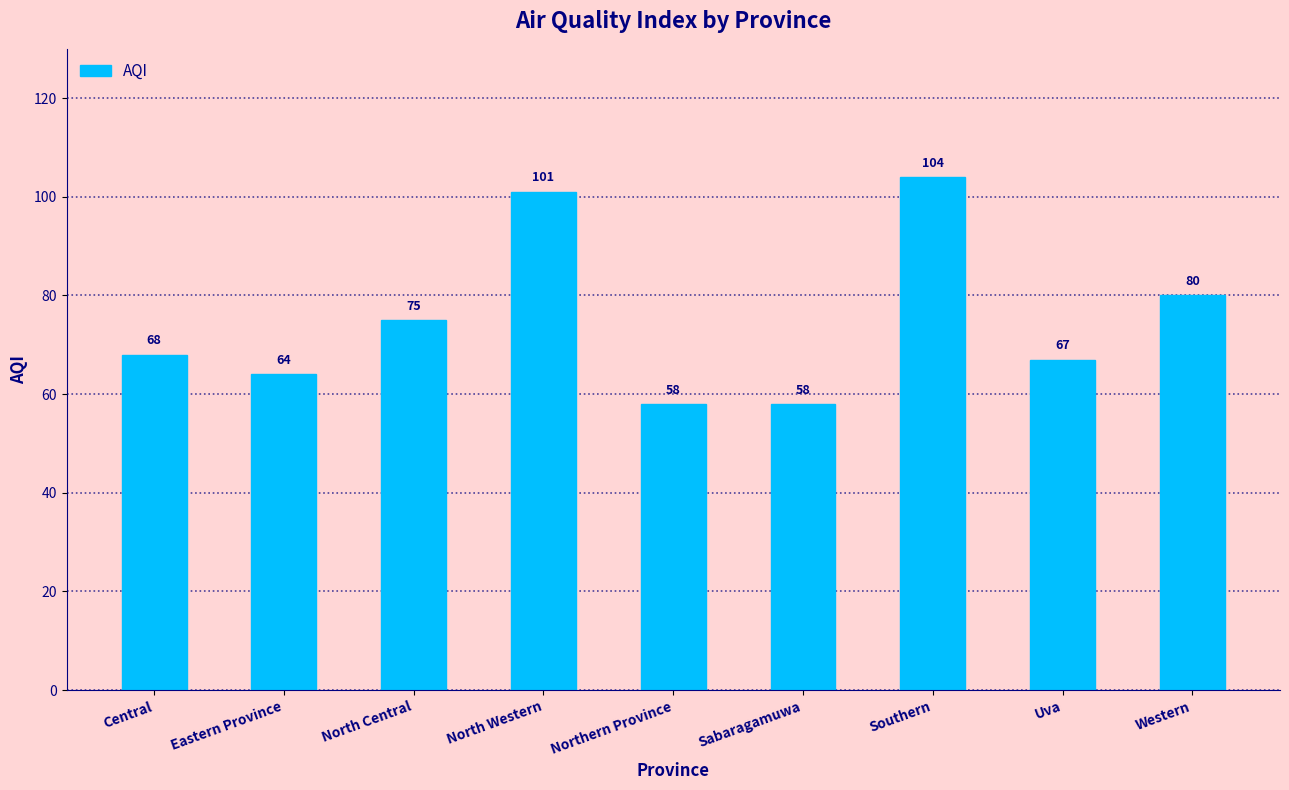

How many categories are shown in the chart?

9